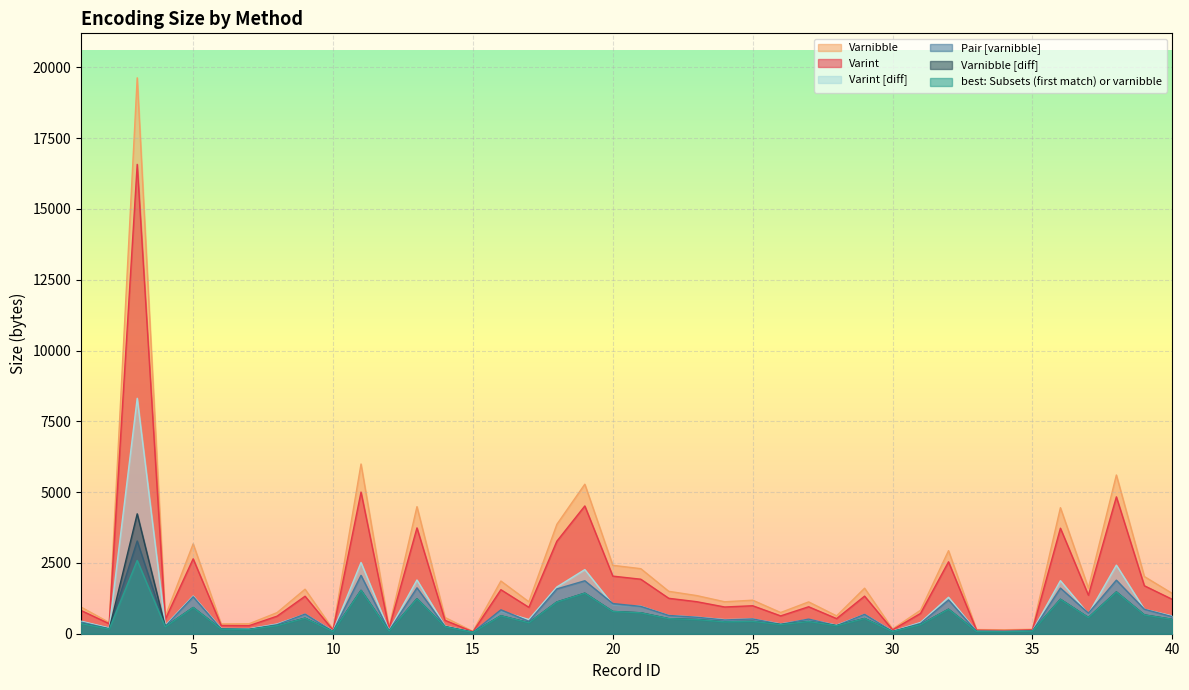

At which label is Pair [varnibble] closest to 1663?

13